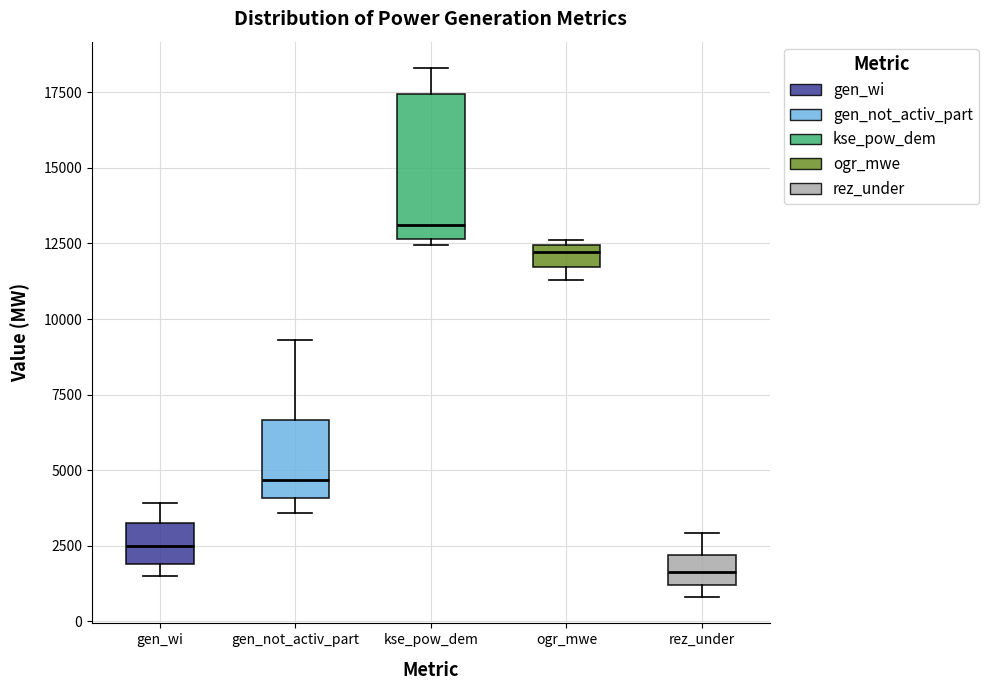

Where does the upper whisker of the box for kse_pow_dem end on the y-axis? The values are not printed on the chart, so give them approximately, as read against the axis.

18500